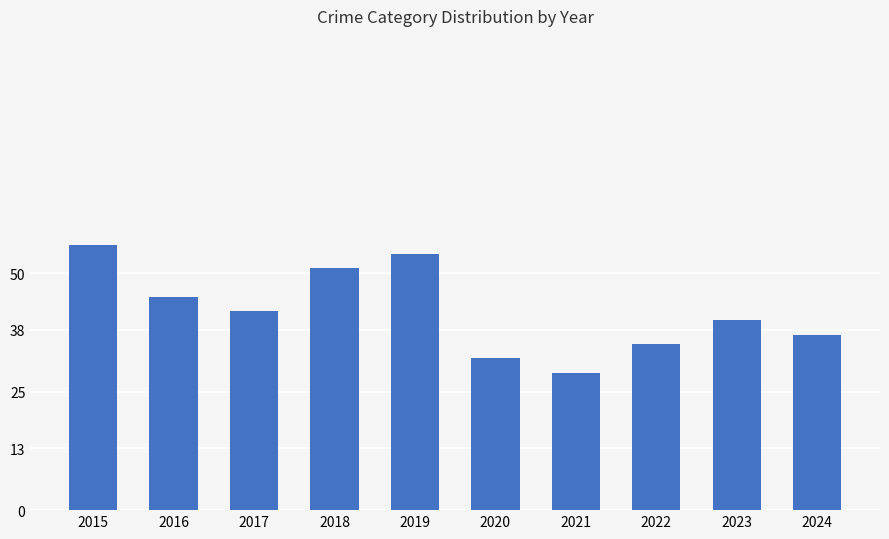

The chart shows a value of 68 at 2023. True or false?

False